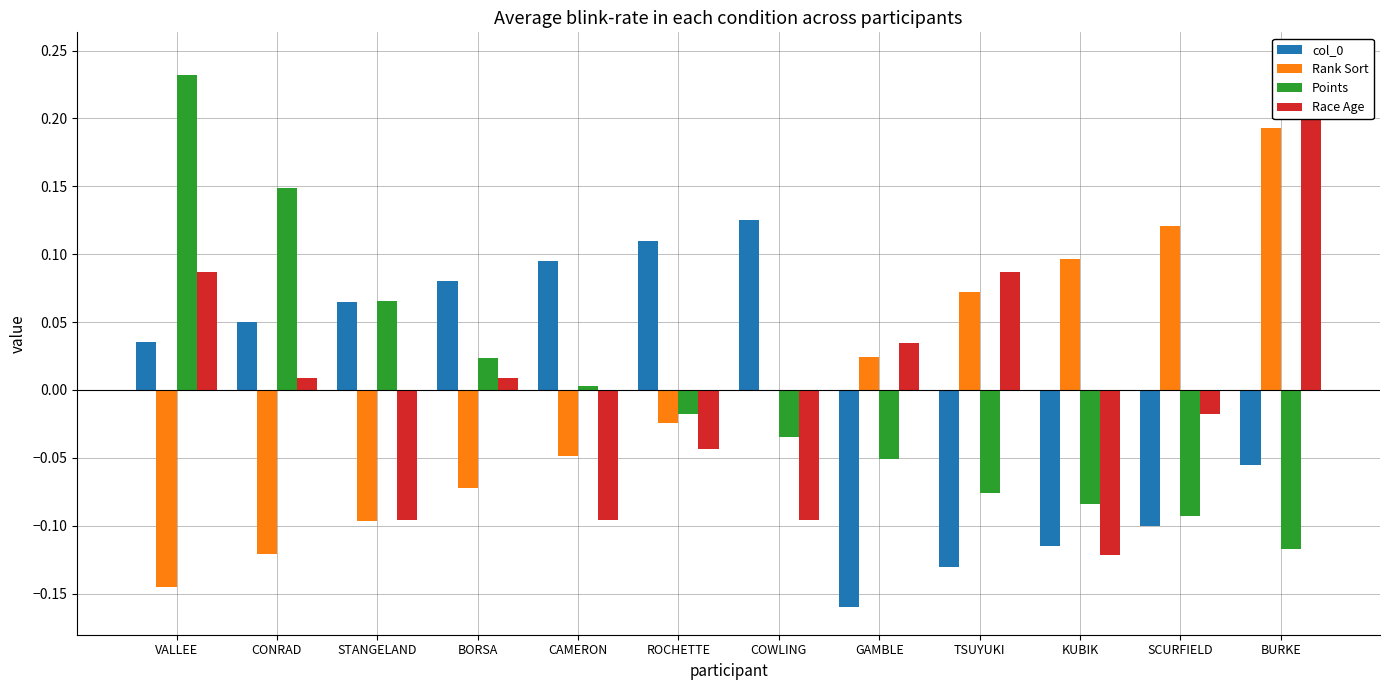

What is the difference between the maximum and minimum values in the Points series?

0.3